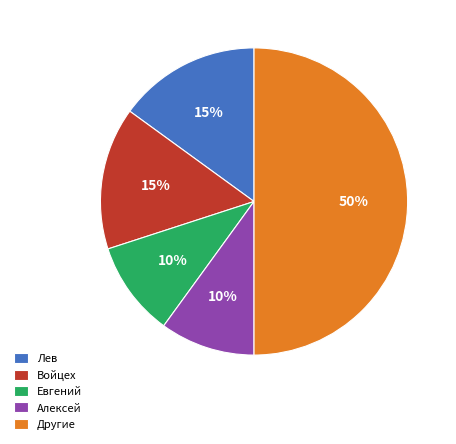

Is the sum of Евгений and Другие greater than half?

Yes